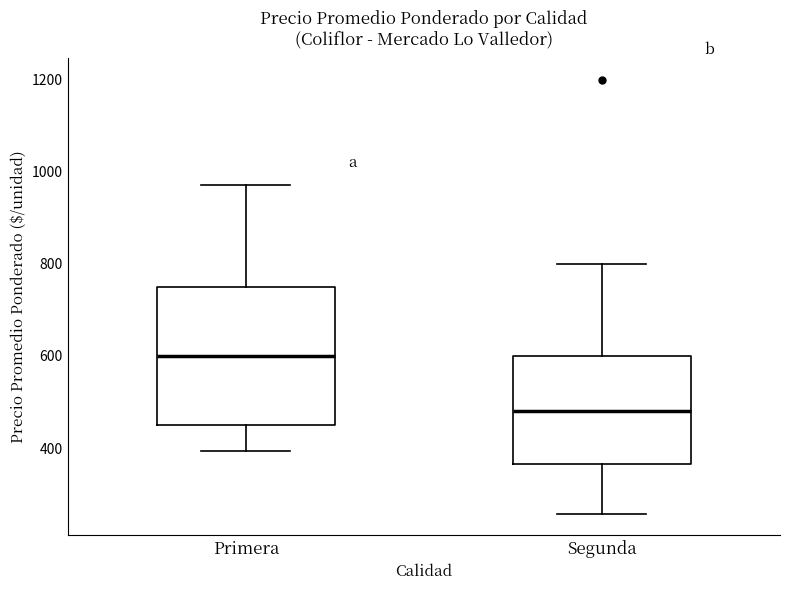

Which box has the lowest median line?

Segunda